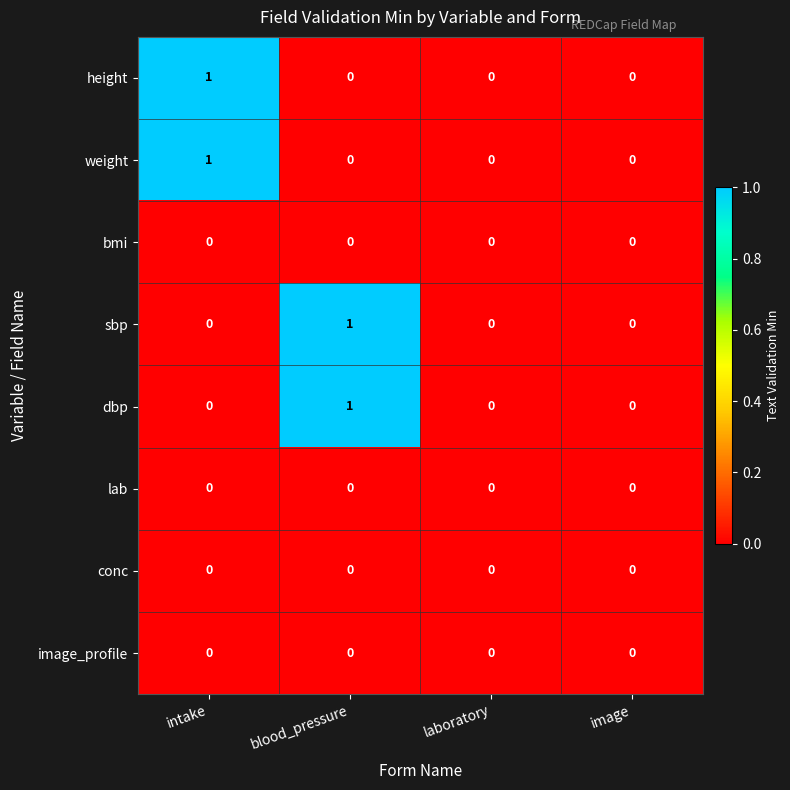

Count the weight values in the range 0 to 1.

4